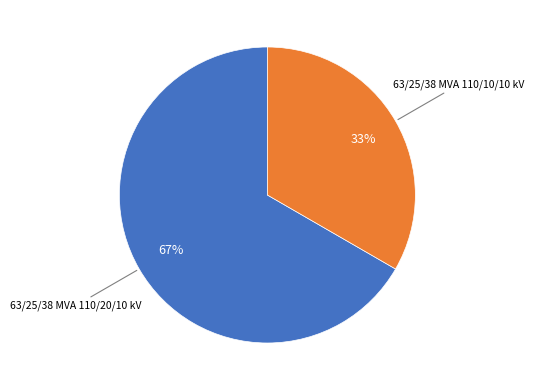

To the nearest percent, what is the average slice percentage?

50%